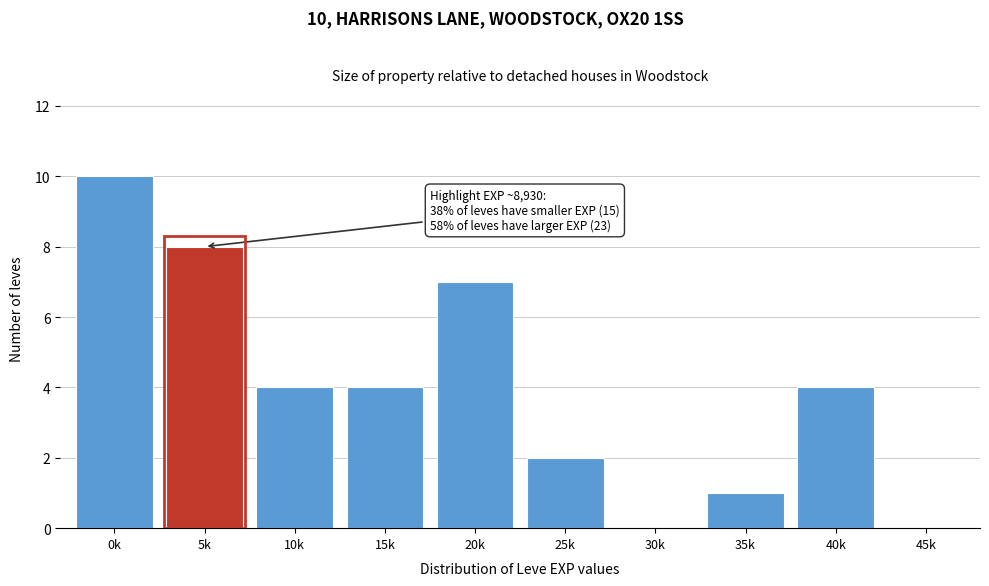

Reading left to right, list all the values displayed in this chart.

0k=10	5k=8	10k=4	15k=4	20k=7	25k=2	30k=0	35k=1	40k=4	45k=0